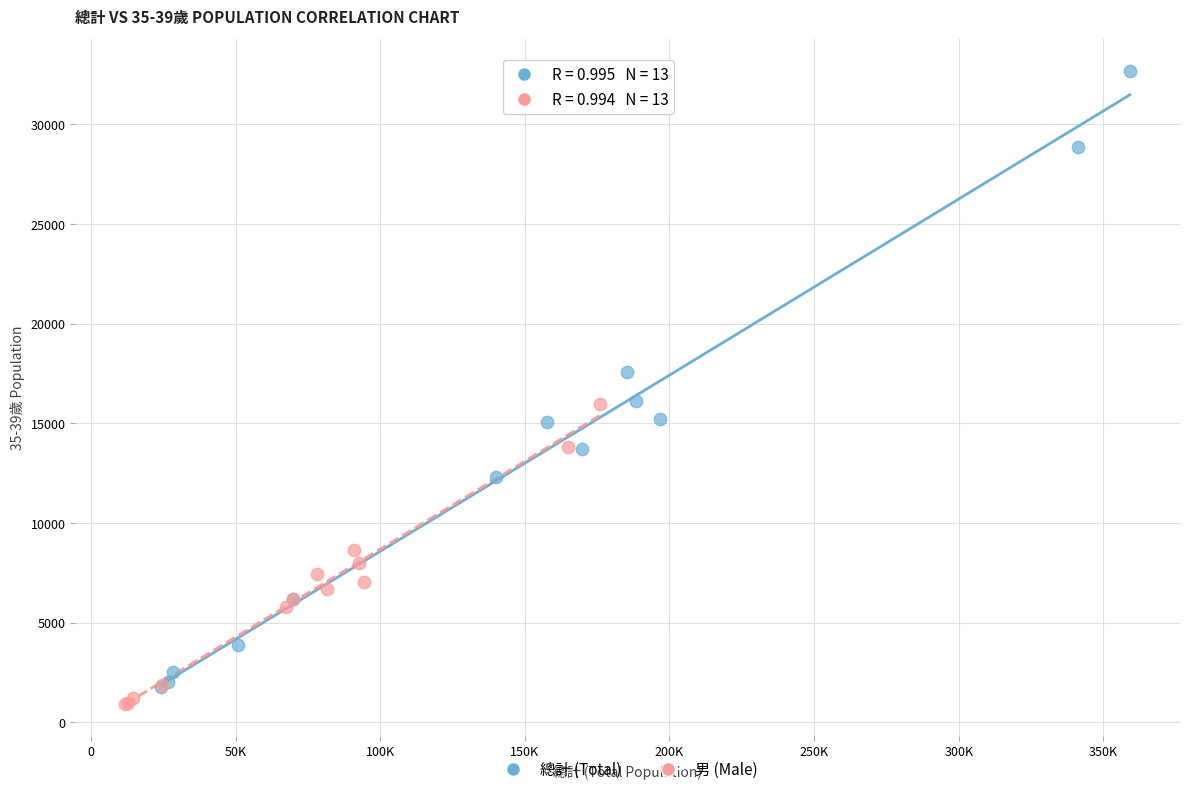

Which series has the largest Y range (max minus min)?

總計 (Total)